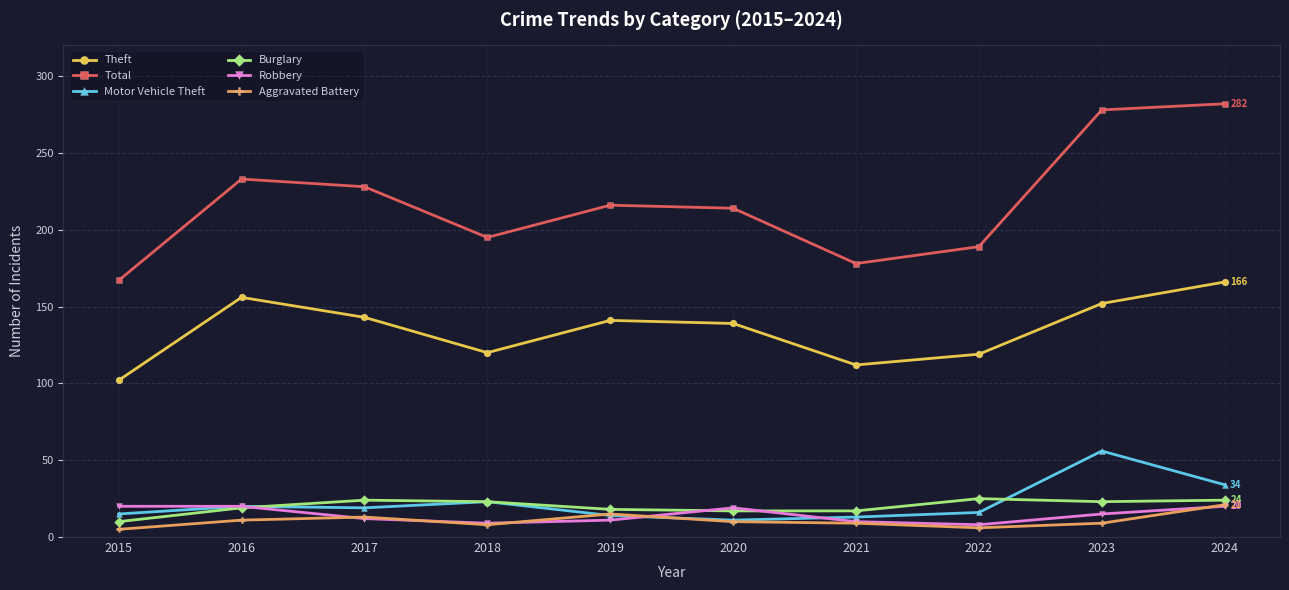

Is this an area chart (filled region under the line)?

No